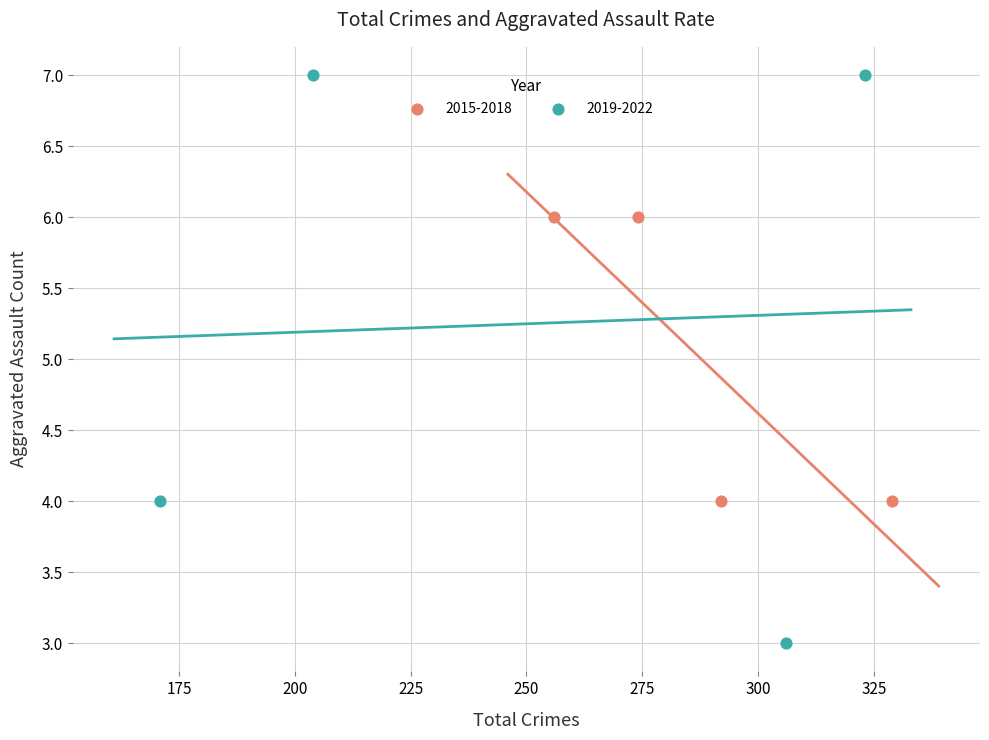

Which series reaches the minimum Y coordinate?

2019-2022